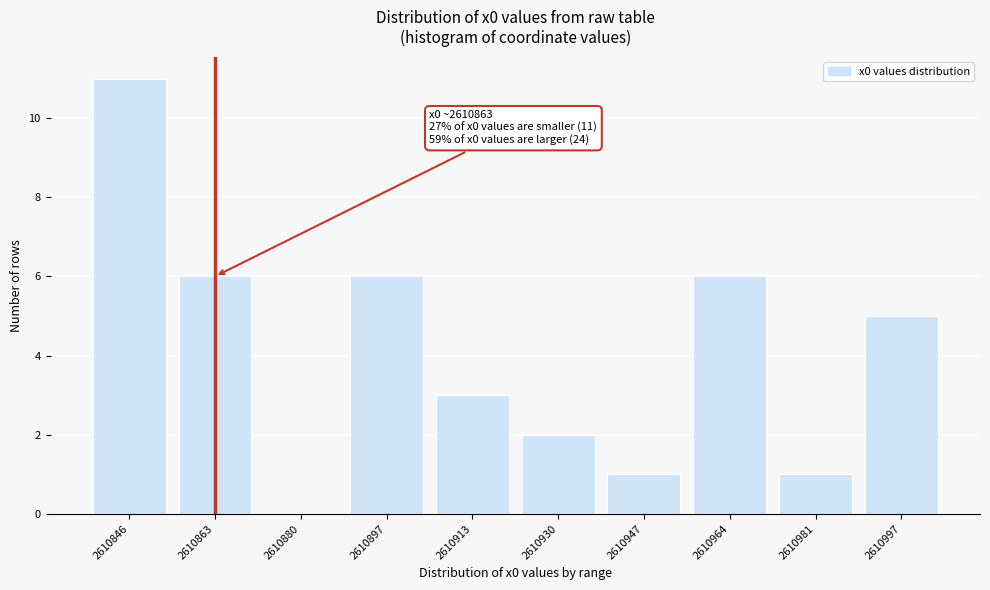

Reading left to right, what are all the values shown in this chart?

2610846=11	2610863=6	2610880=0	2610897=6	2610913=3	2610930=2	2610947=1	2610964=6	2610981=1	2610997=5